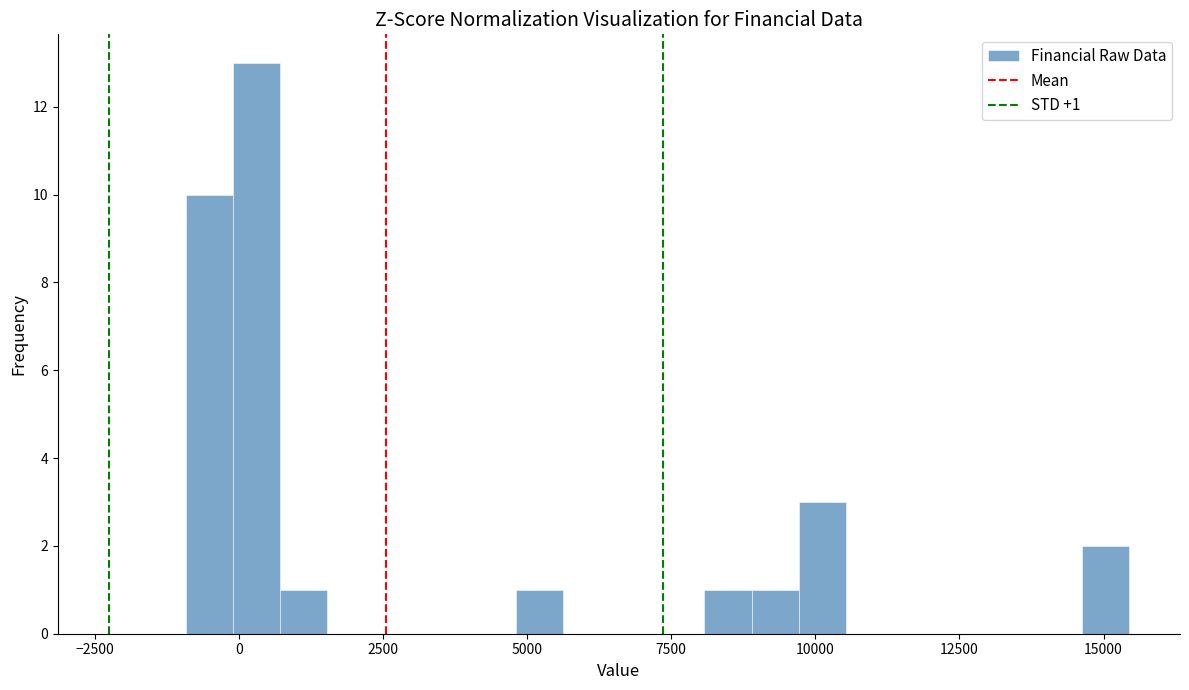

Read against the x-axis, roughly where is the centre of the tallest bar?

500